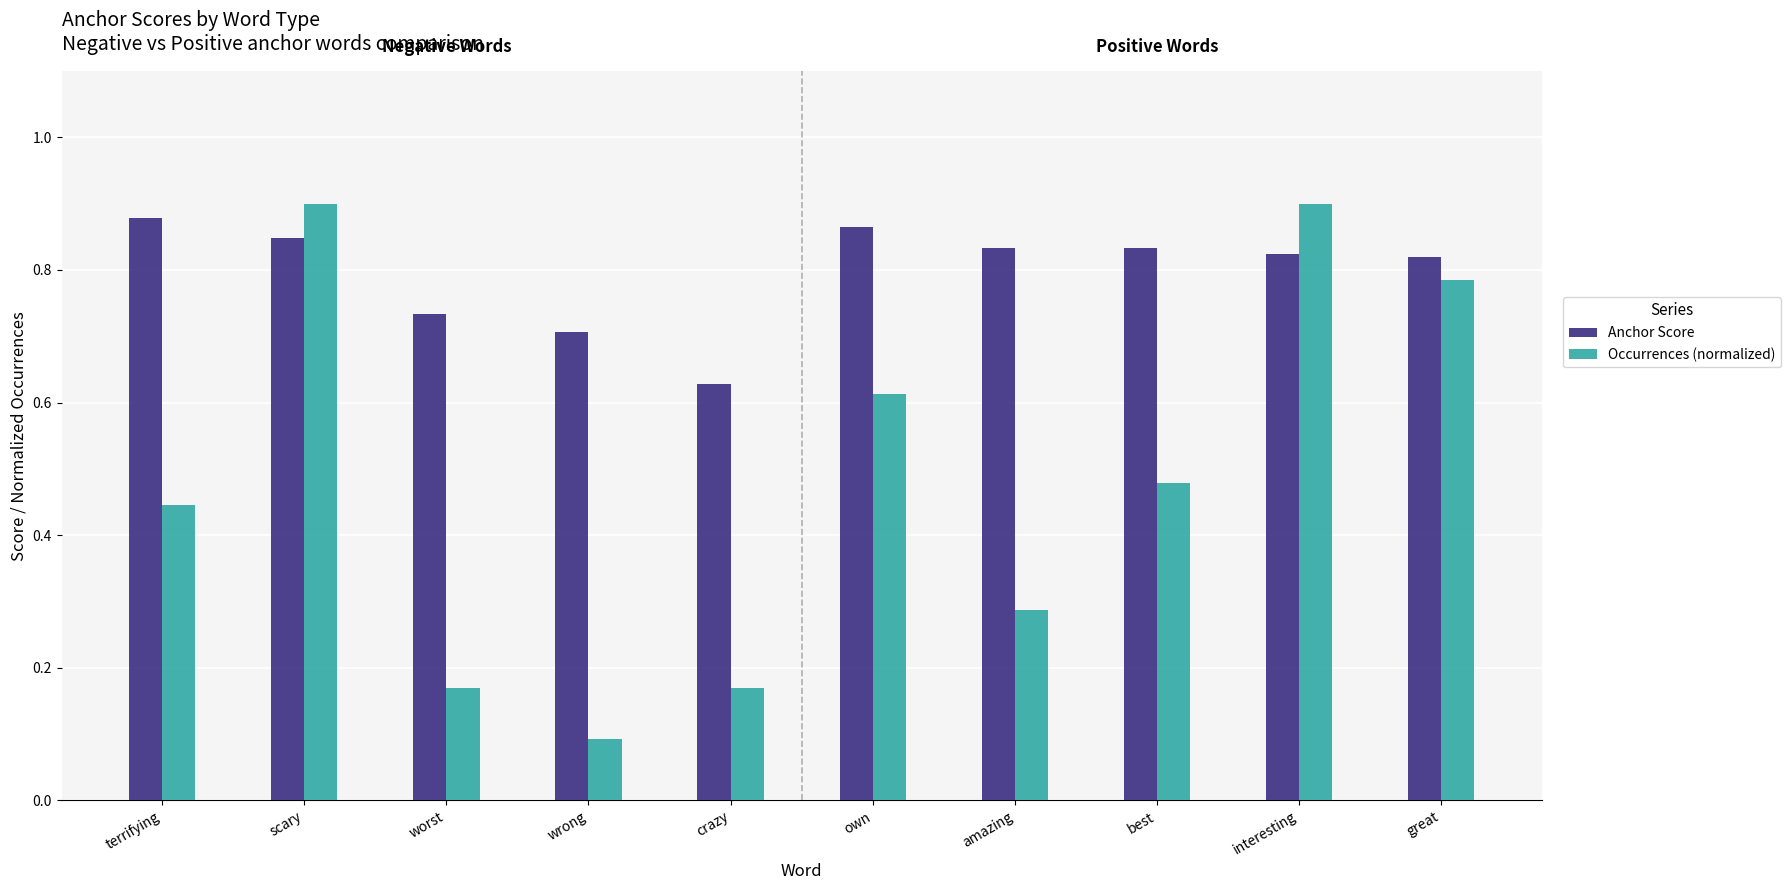

Where is Anchor Score nearest to the value 0?

crazy